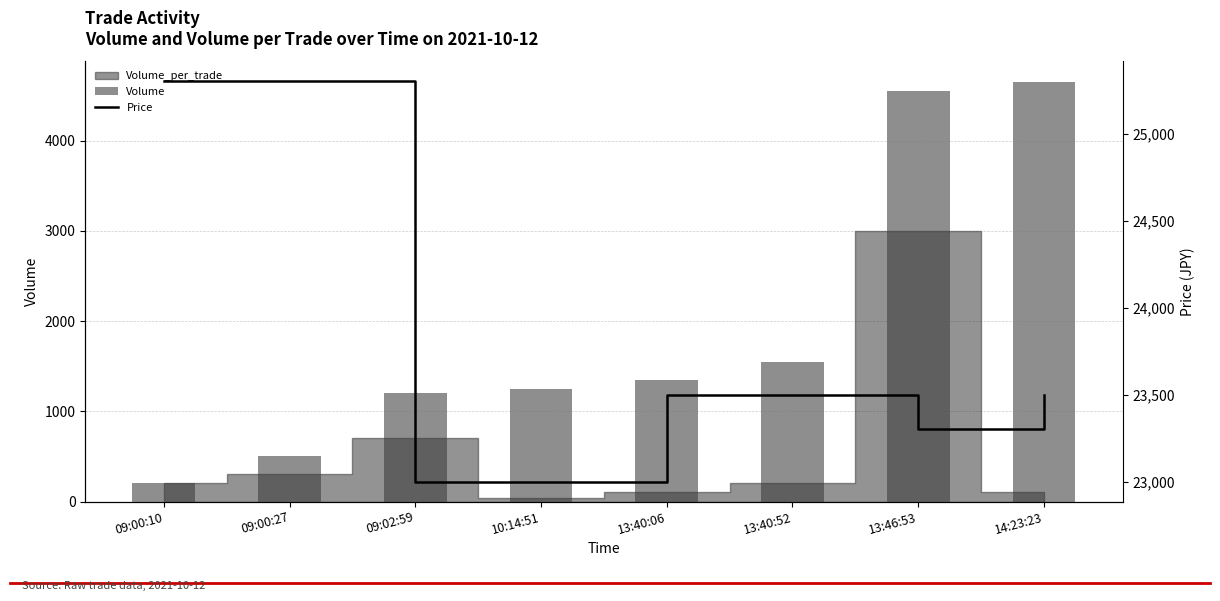

Is it true that Price equals 13385 at 09:02:59?

False